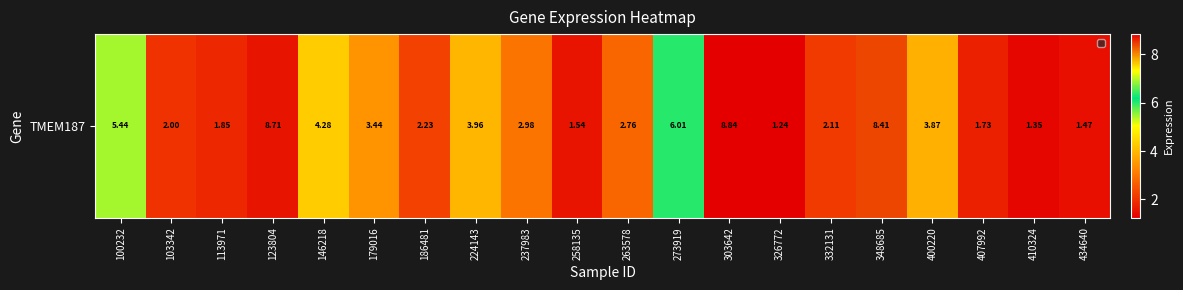

The value at 113971 is 1.3. True or false?

False